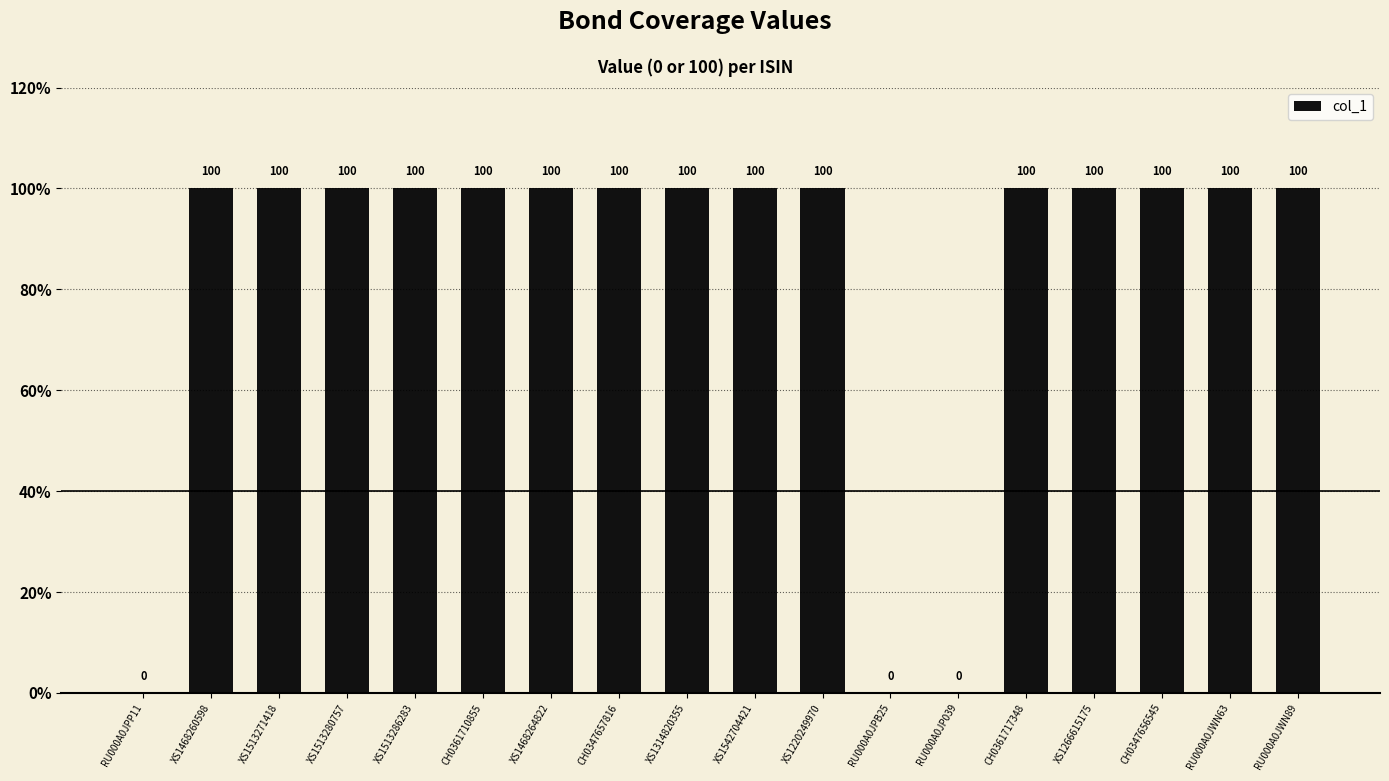

True or false: the data shows 46 at CH0361710855.

False